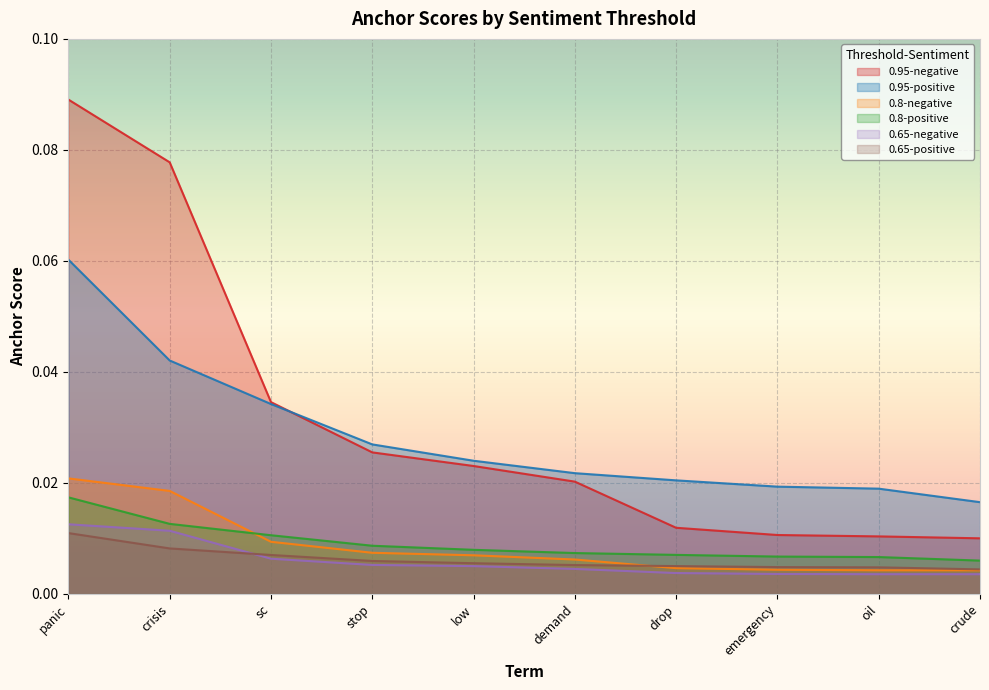

At how many categories does at least one series exceed 0?

10